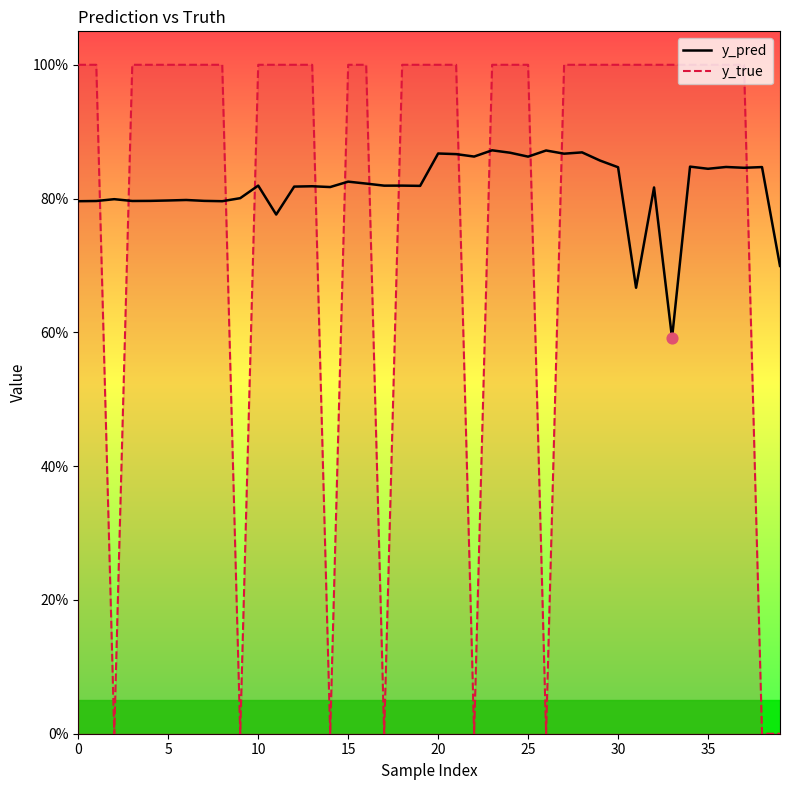

What is the total value across all series at 27?

1.9